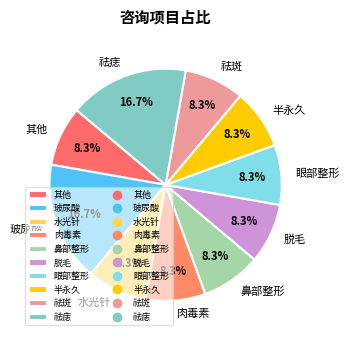

Do 脱毛 and 鼻部整形 together represent more than half of the pie?

No